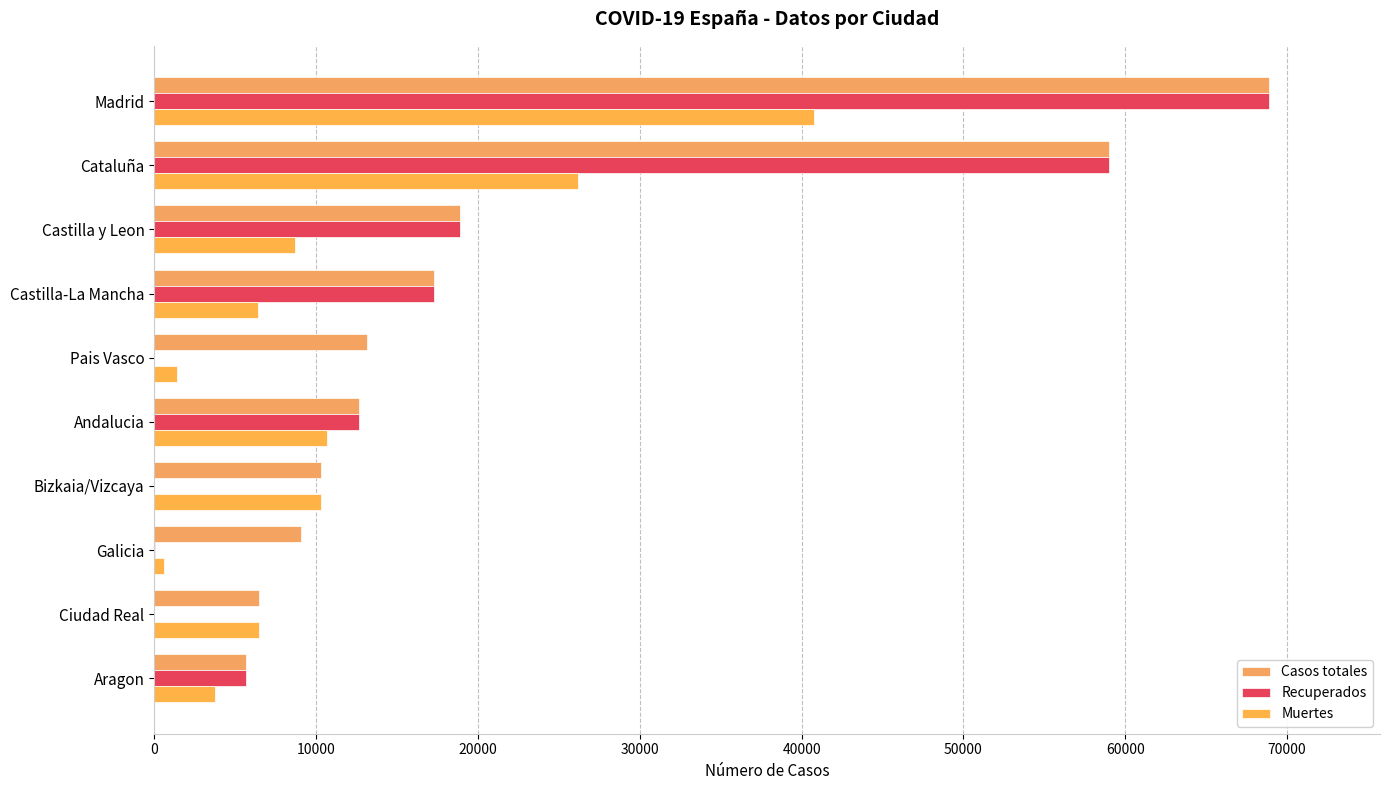

How many data points does each series have?

10